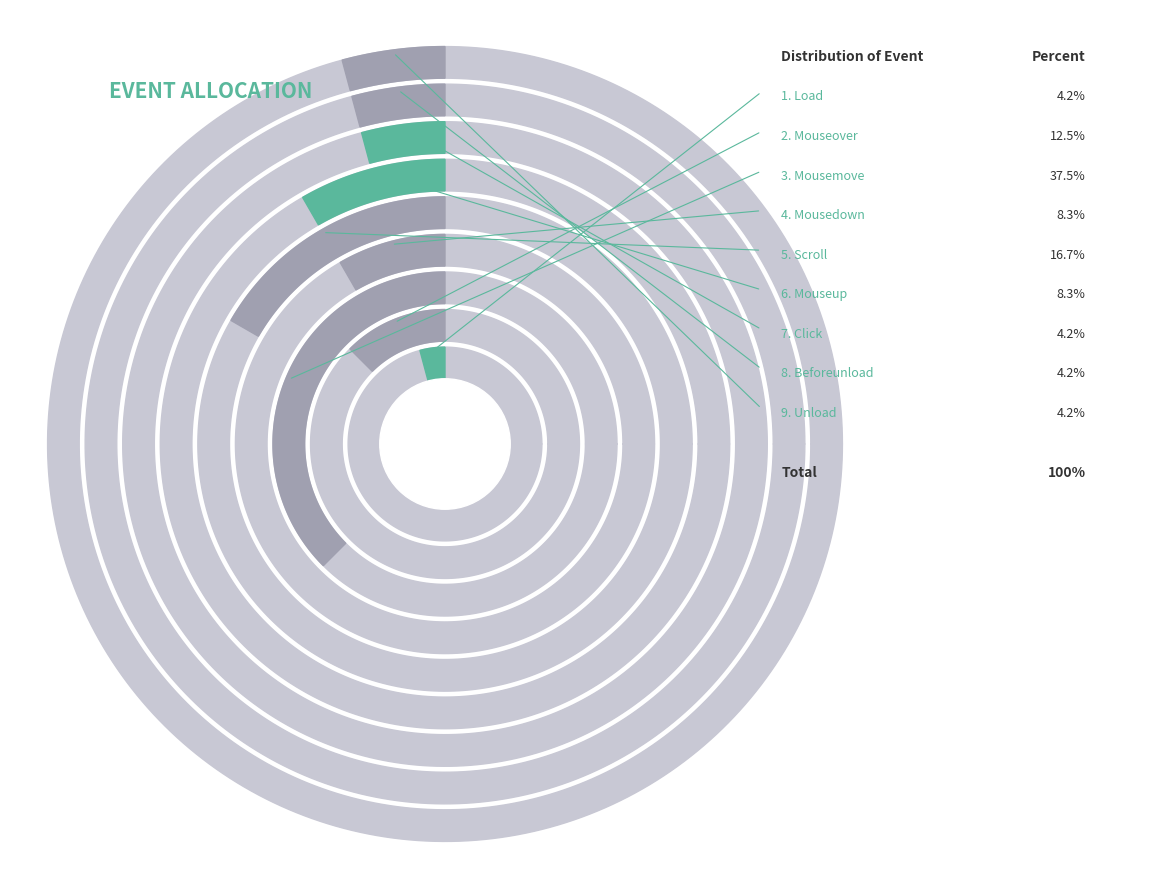

To the nearest percent, what is the average slice percentage?

11%